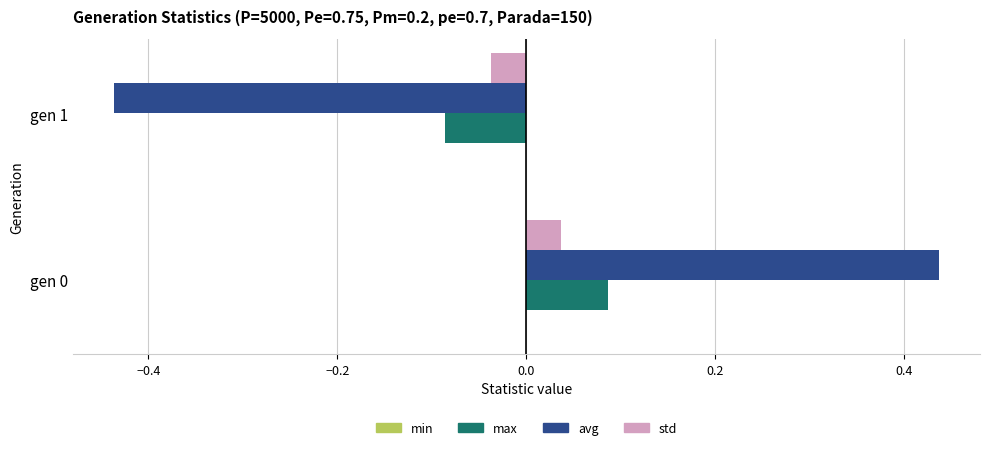

How many negative values does the std series have?

1